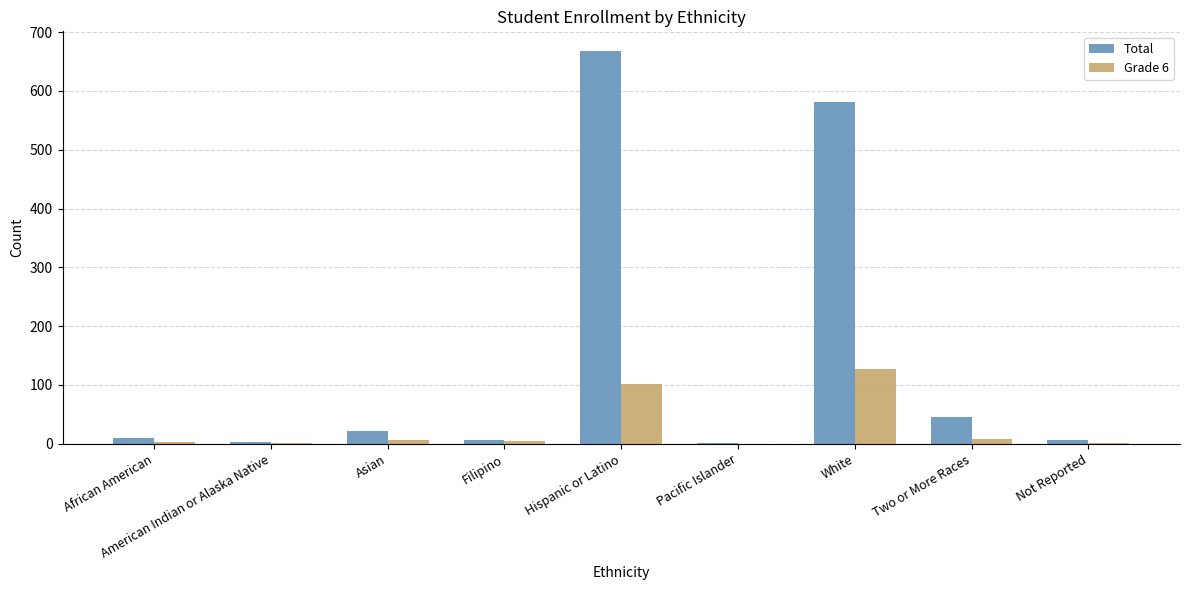

The Total series shows 15 at Two or More Races. True or false?

False